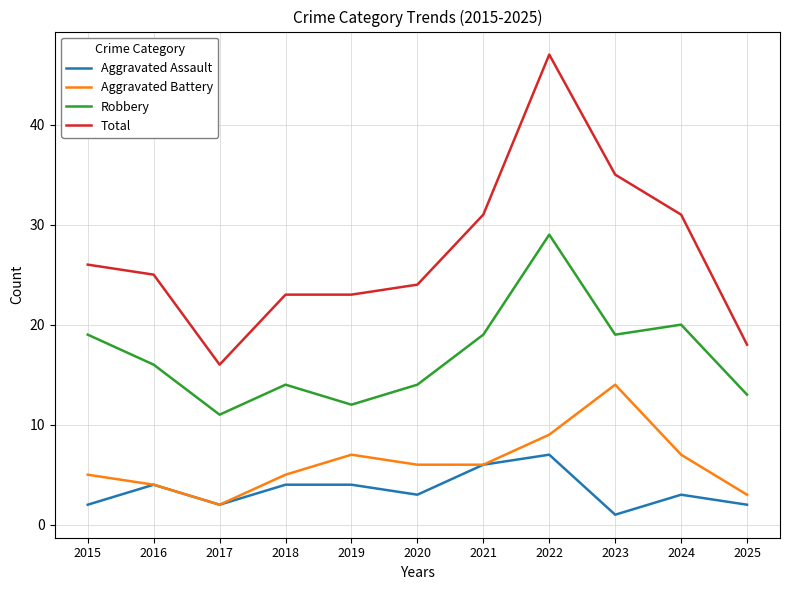

True or false: Aggravated Battery and Robbery intersect in this chart.

False